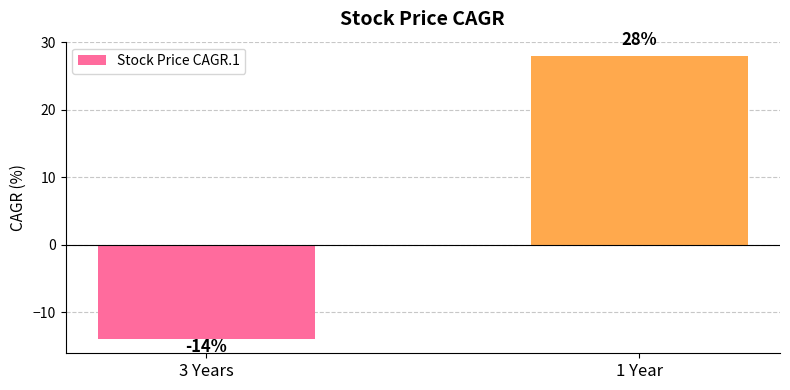

What position from the right is 3 Years?

2